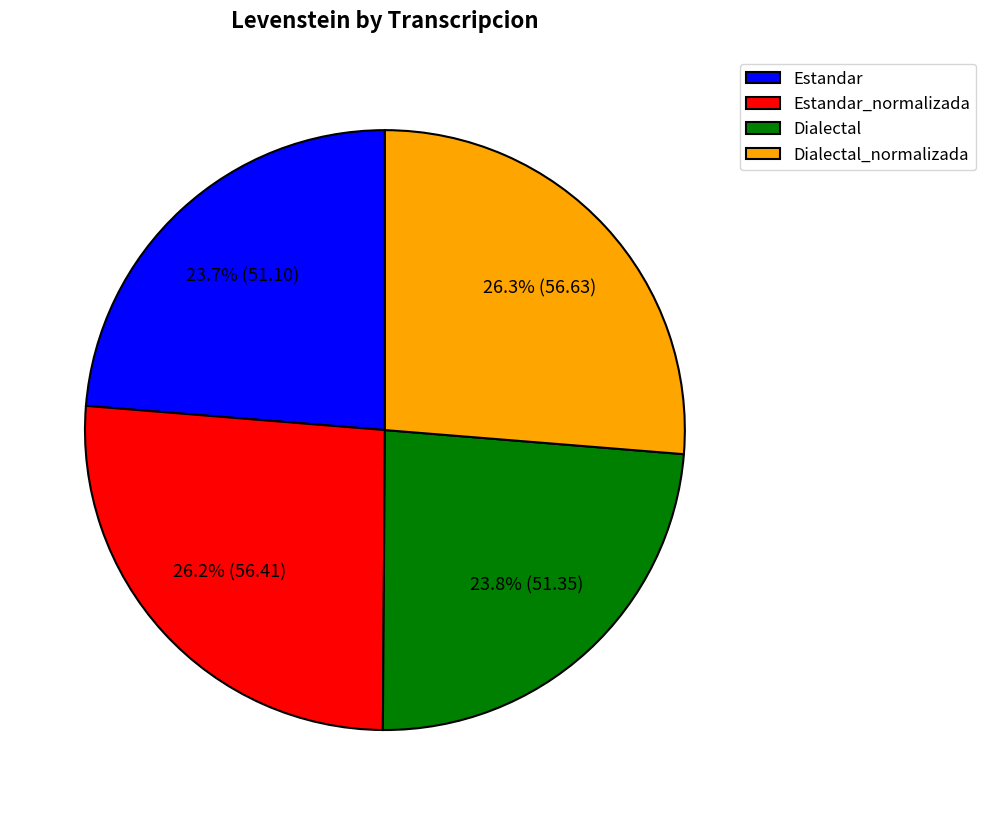

To the nearest percent, what is the average slice percentage?

25%